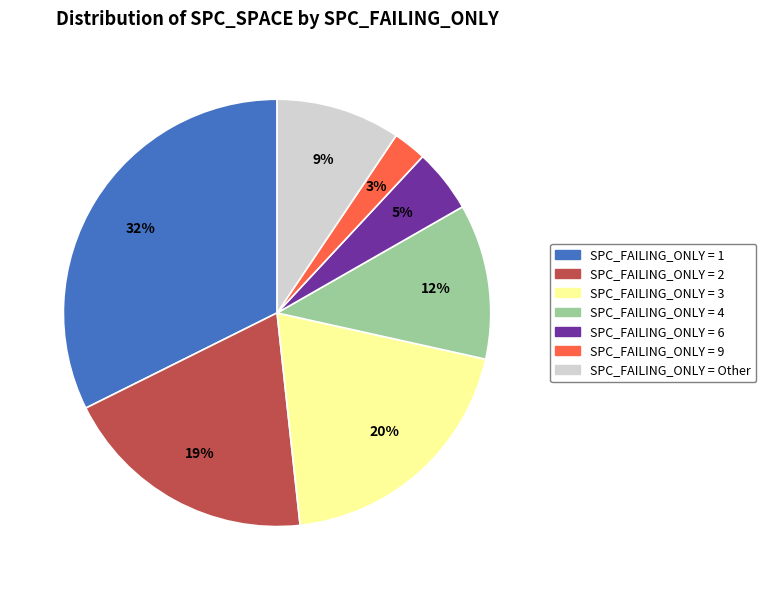

Is there a majority slice in this chart?

No